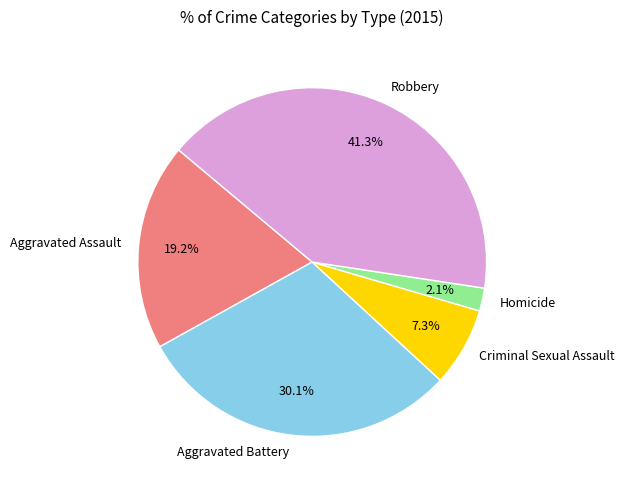

Which category has the biggest portion of the pie?

Robbery